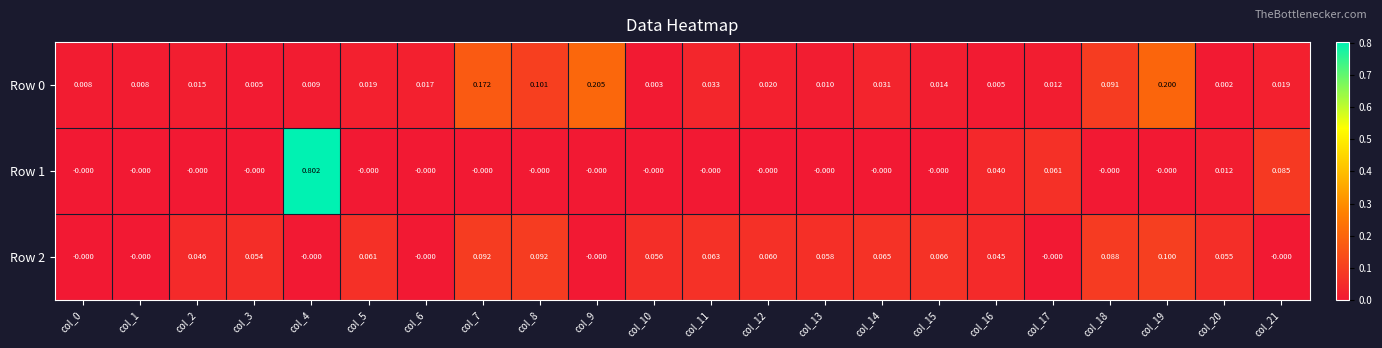

How many data points does each series have?

22